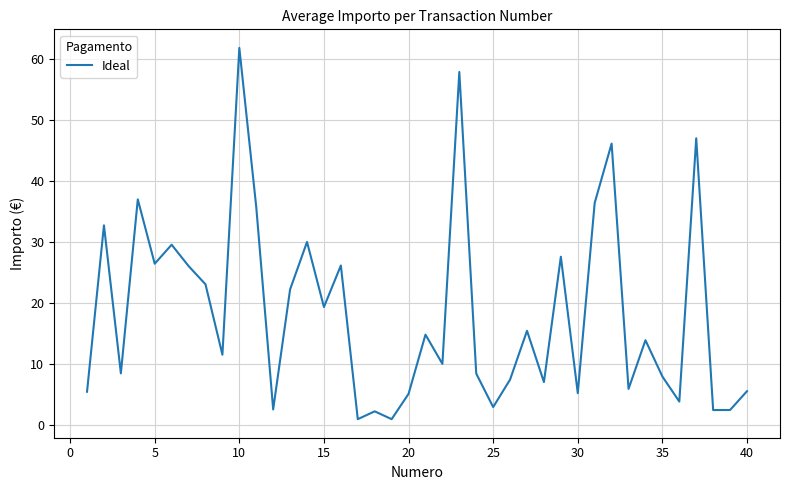

What is the difference between the maximum and minimum values?

60.8